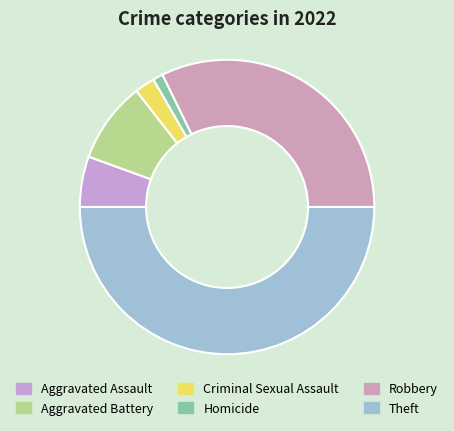

To the nearest percent, what portion does Aggravated Battery represent?

9%